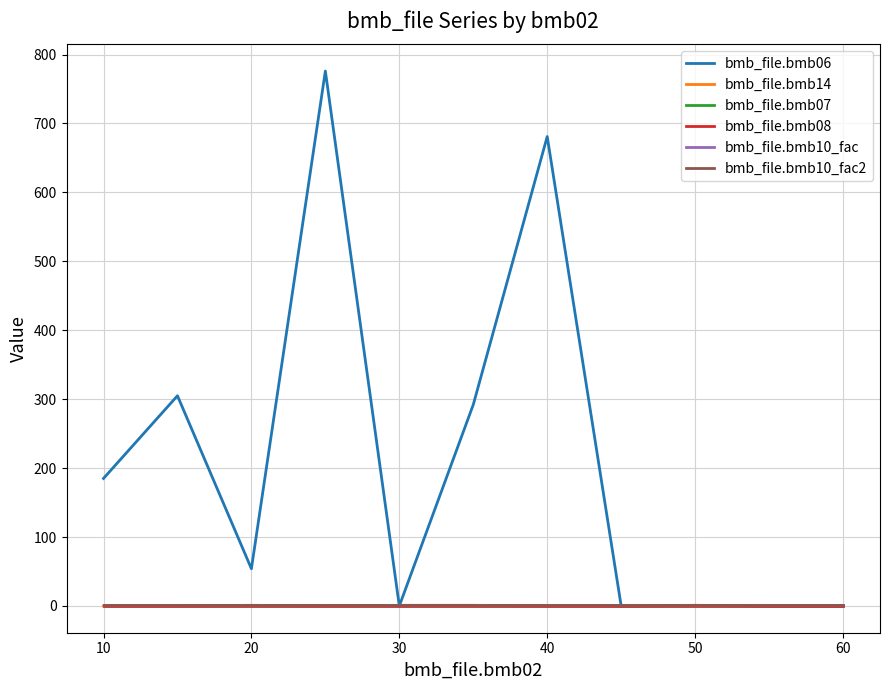

Is this an area chart (filled region under the line)?

No